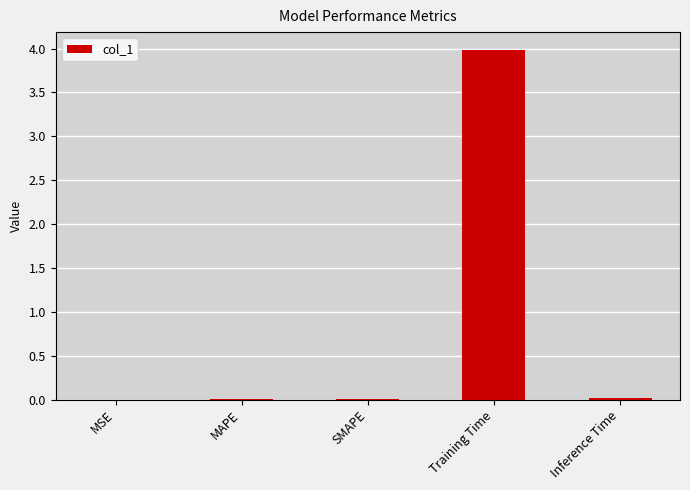

What is the change in value from SMAPE to Training Time?

+4.0